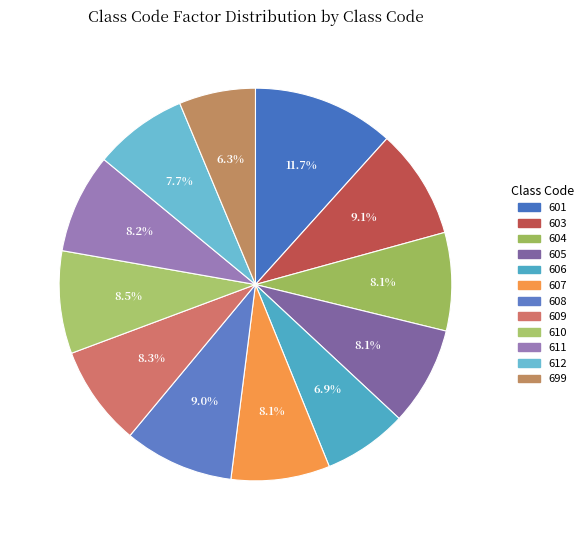

Does 607 account for over 50% of the chart?

No